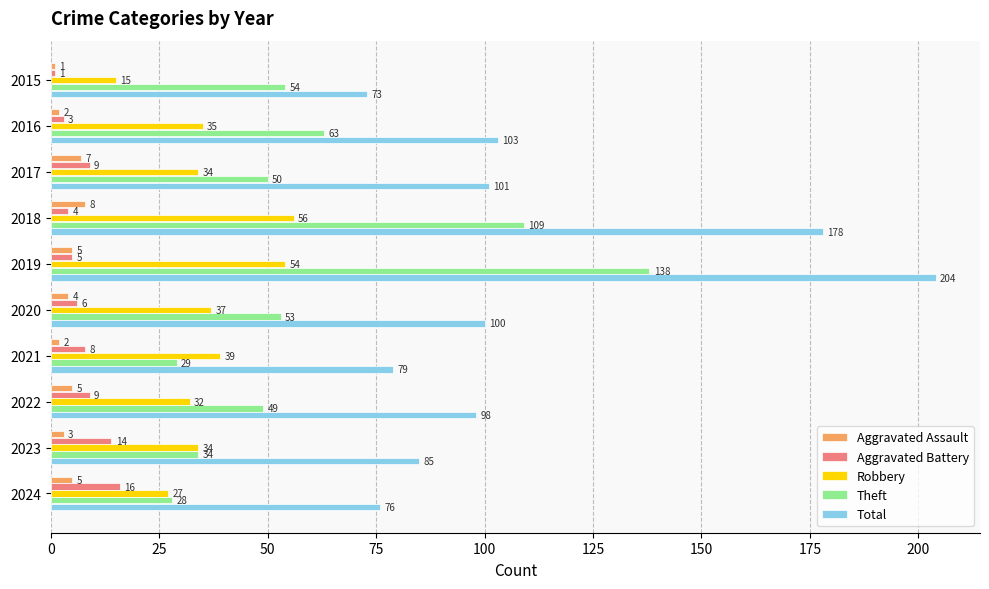

At which category is the sum across all series the highest?

2019